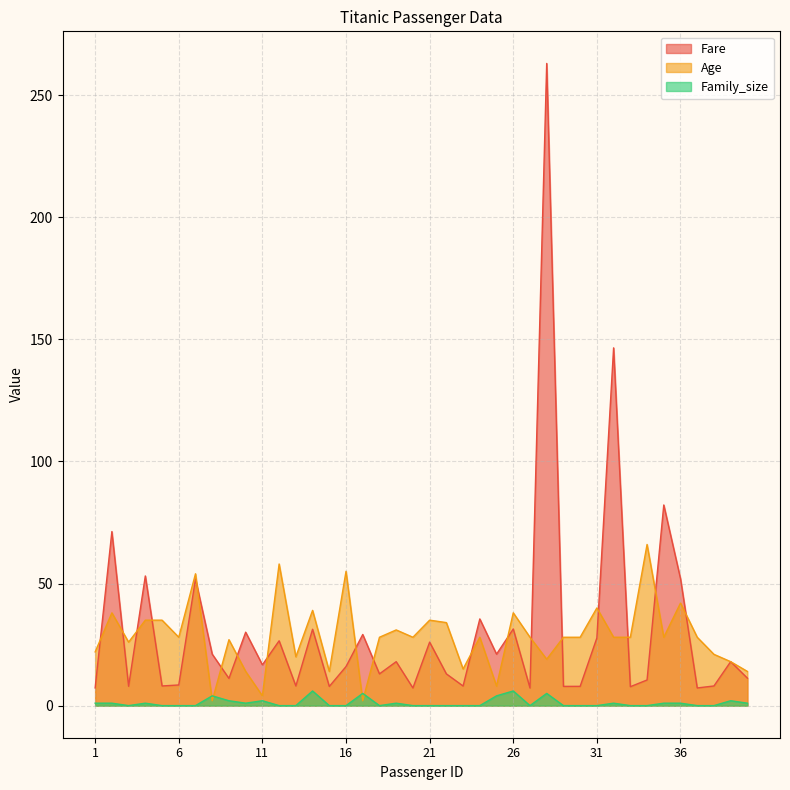

Between 33 and 30, which is larger?

30